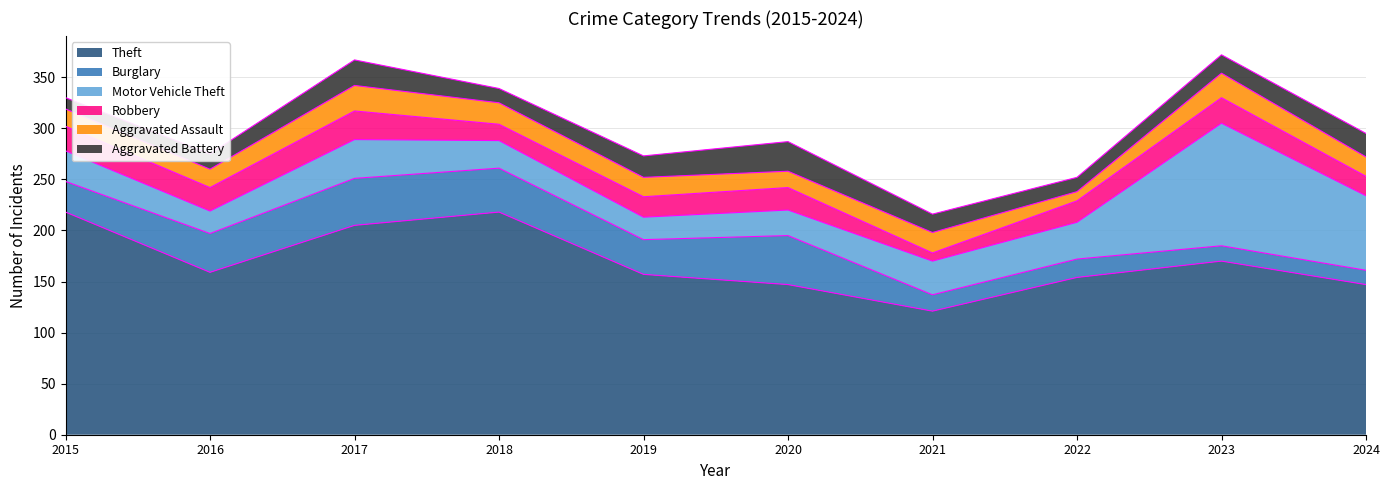

What is the difference between the highest and lowest values at 2017?

180